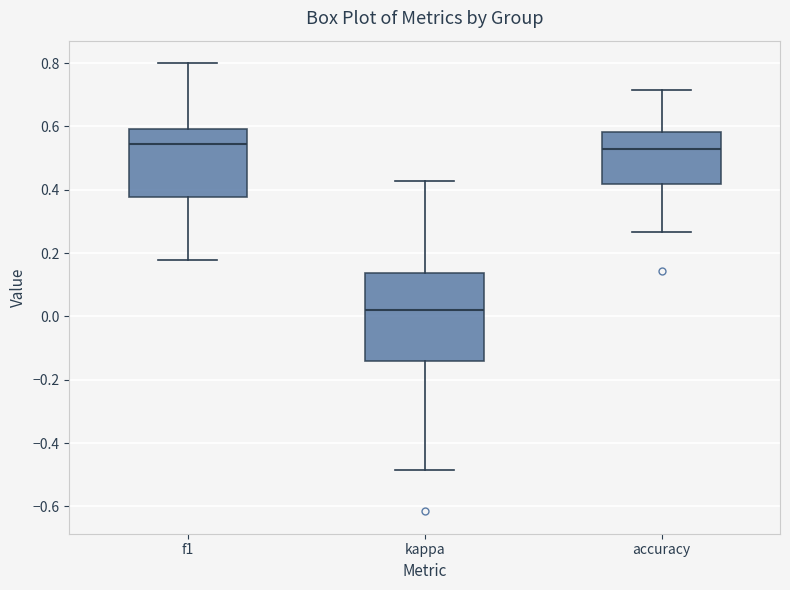

Where does the lower whisker of the box for kappa end on the y-axis? The values are not printed on the chart, so give them approximately, as read against the axis.

-0.48